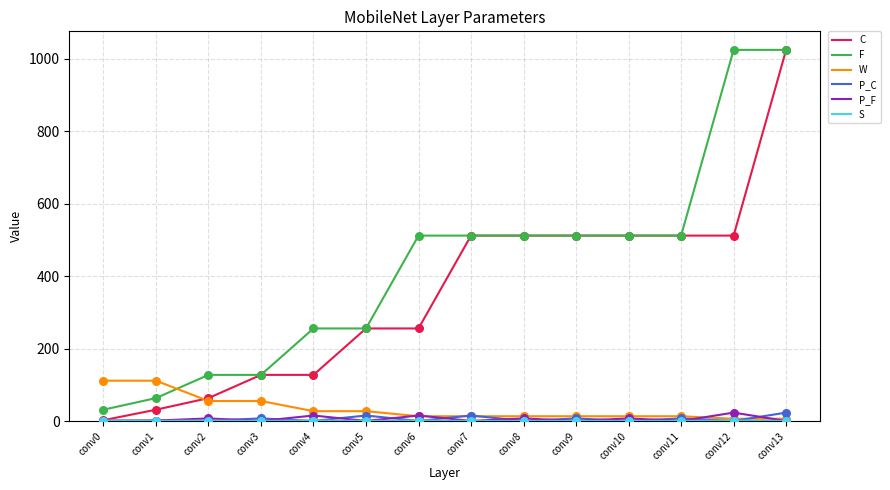

What is the highest value of the W series?

112